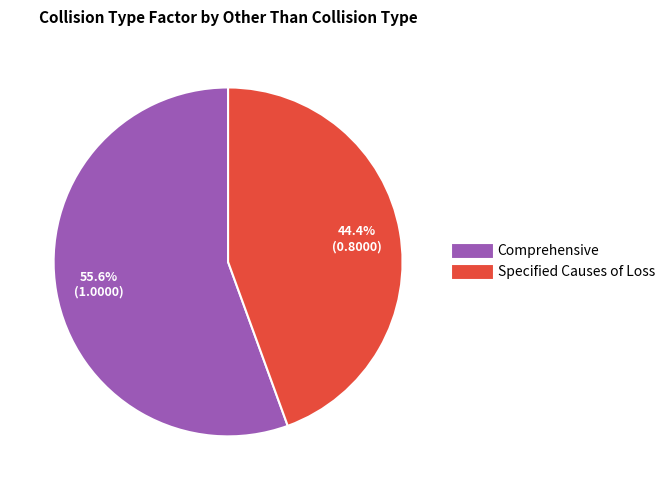

Which category has the smallest portion of the pie?

Specified Causes of Loss